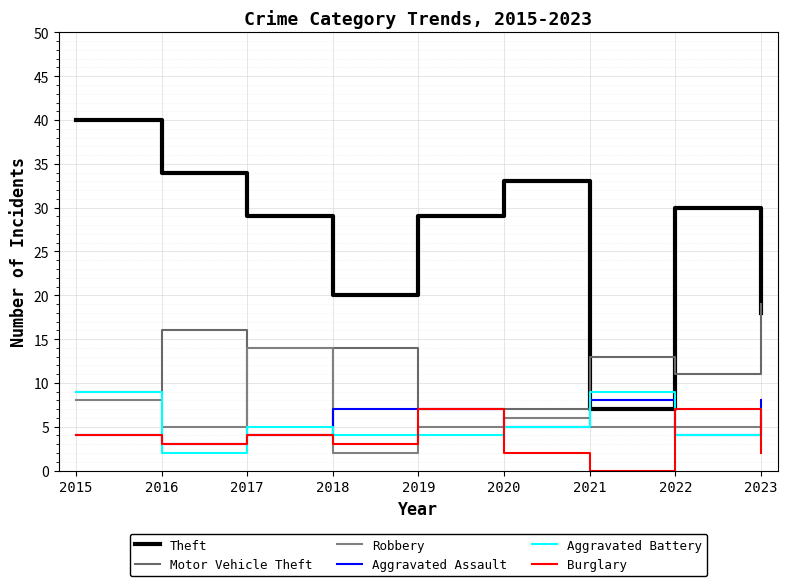

What is the value of the Burglary point at the 3rd from the left?

4